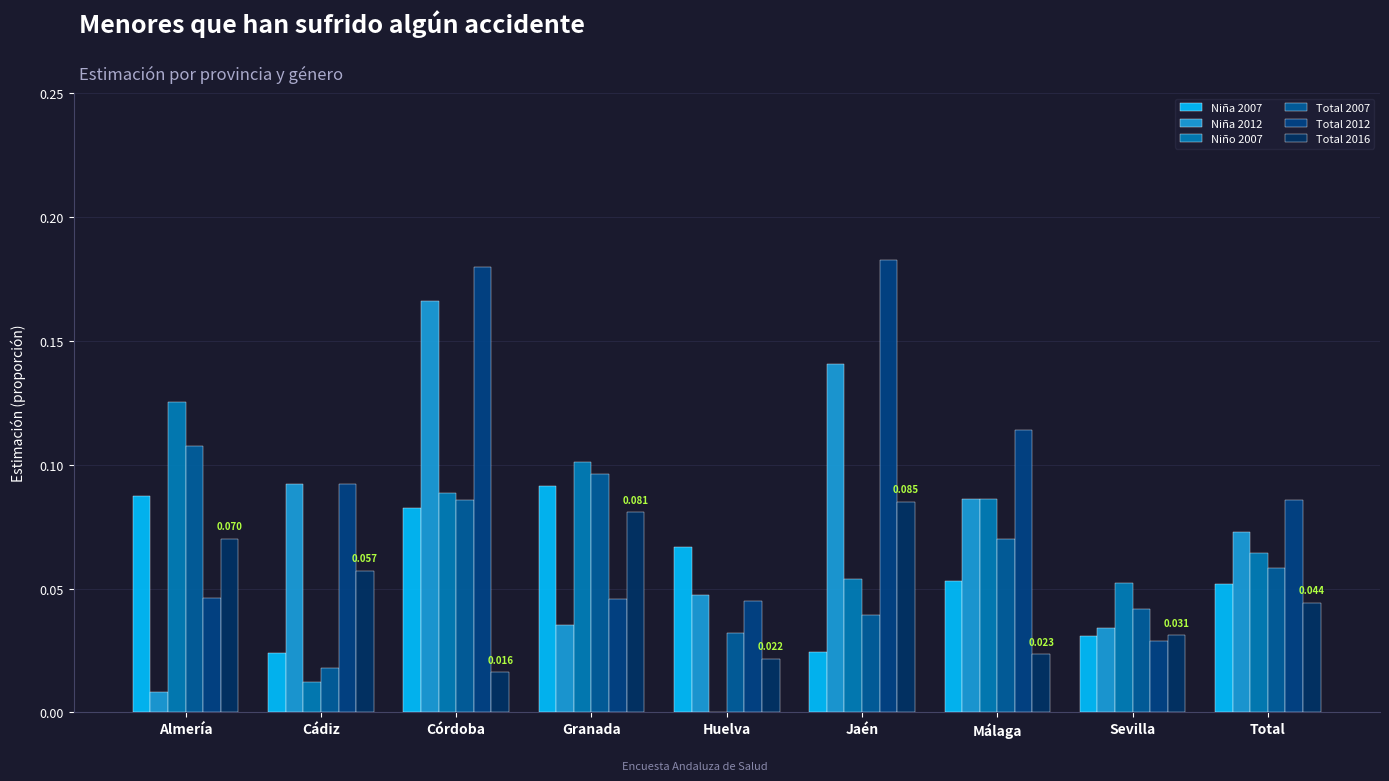

At which label does Total 2016 reach its peak?

Jaén